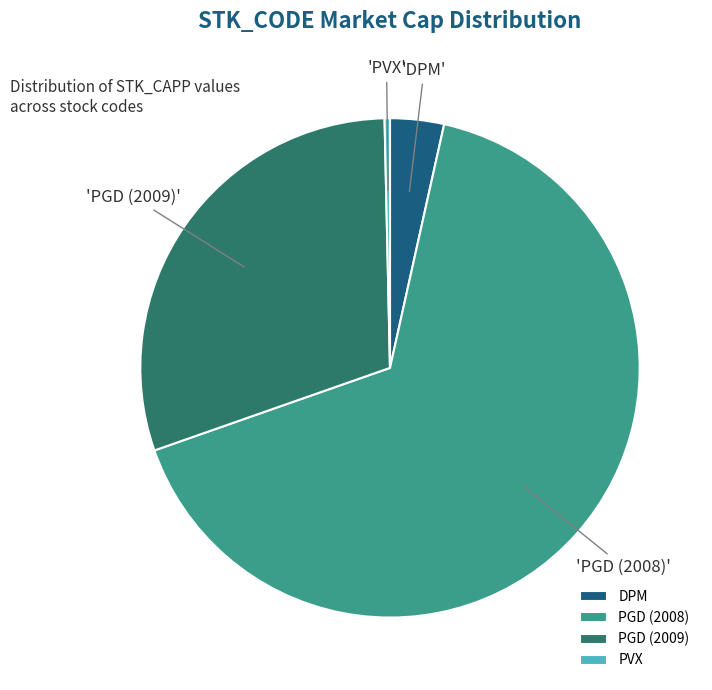

Combined, do PVX and PGD (2009) account for over 50%?

No